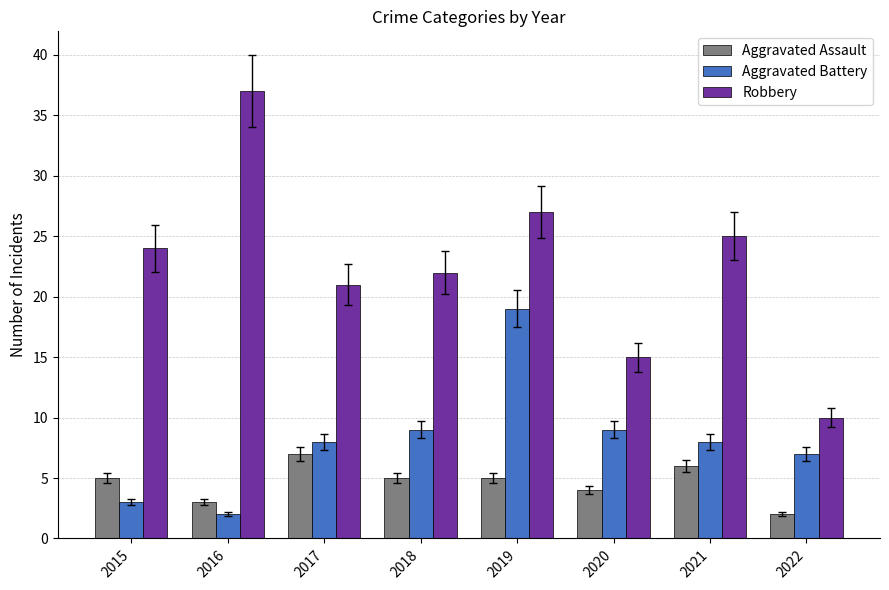

Which series has the widest spread of values?

Robbery